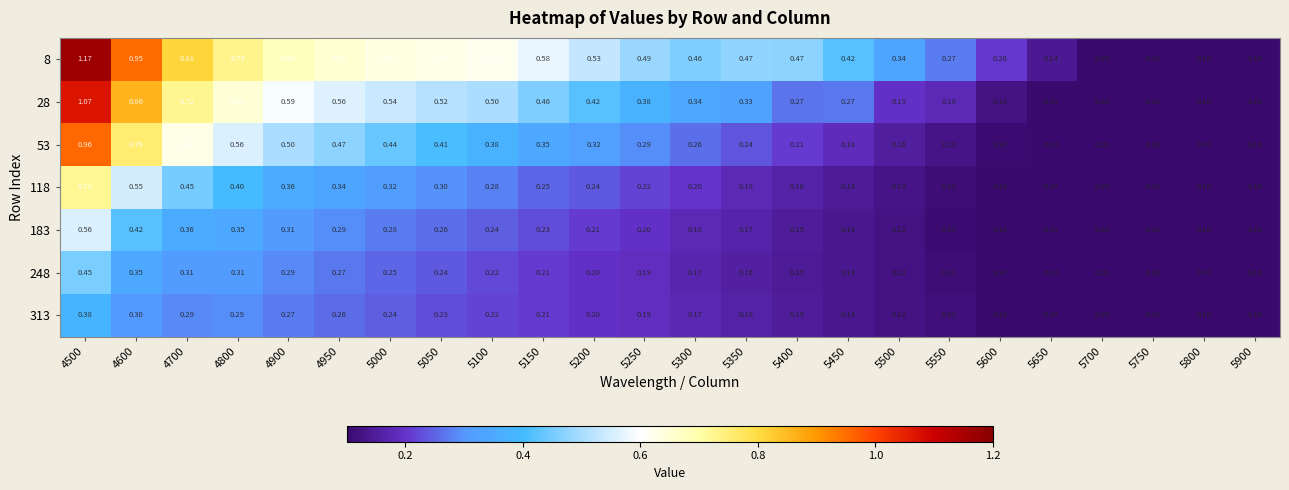

What is the total value across all series at 5100?

2.5